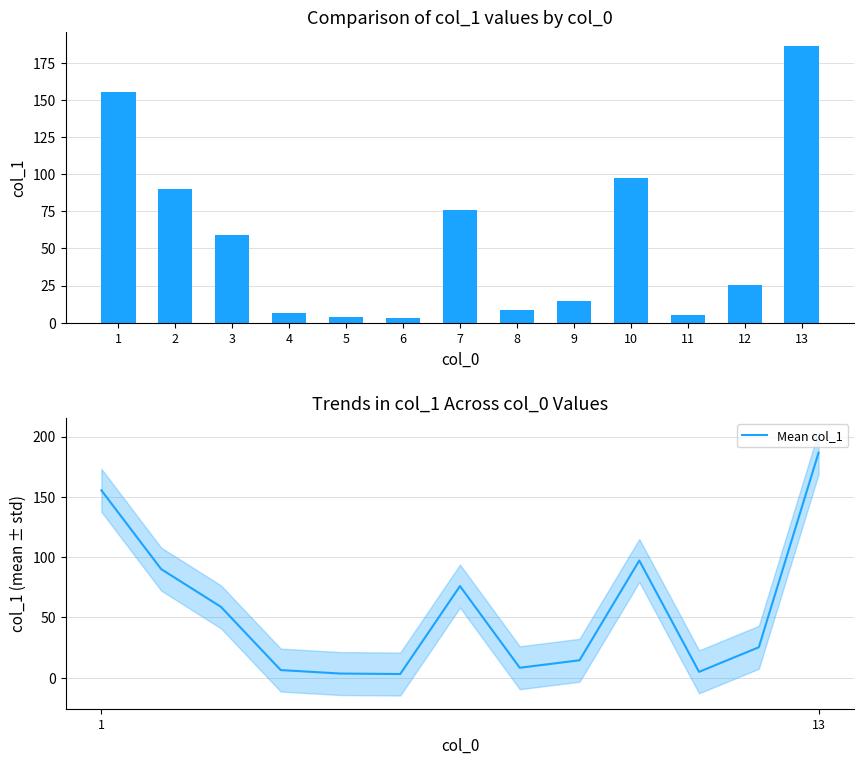

Which label corresponds to the smallest value in the chart?

6